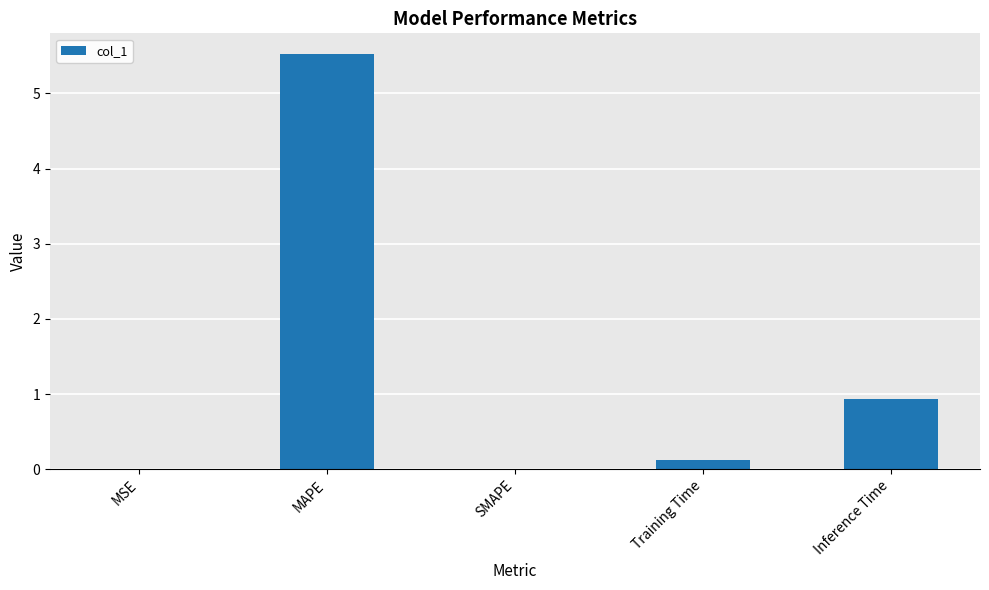

Which category has the highest value across all series?

MAPE